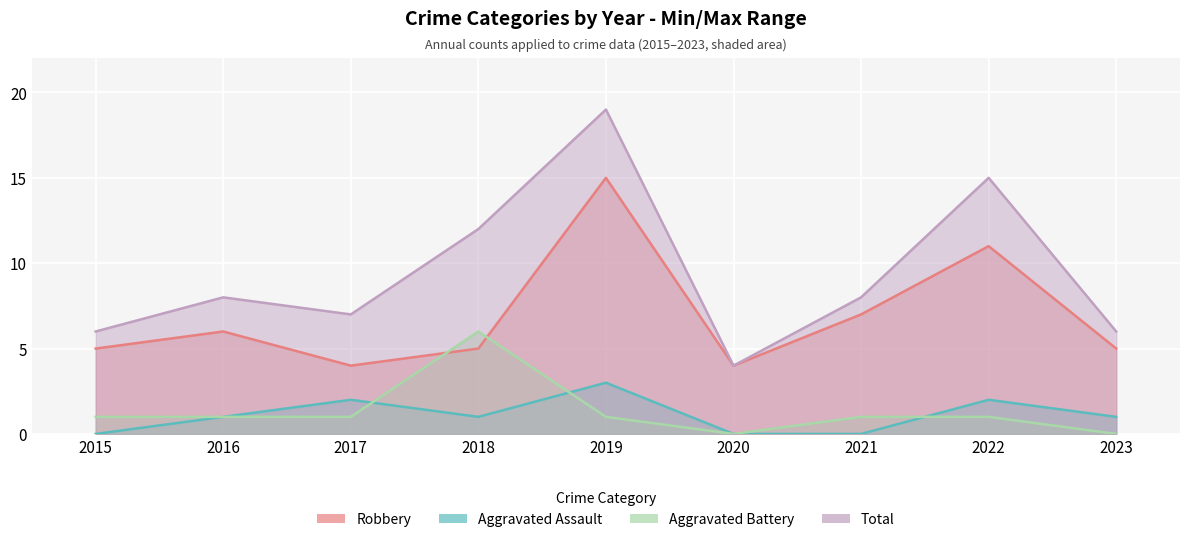

What are all the series names shown in the legend?

Robbery, Aggravated Assault, Aggravated Battery, Total